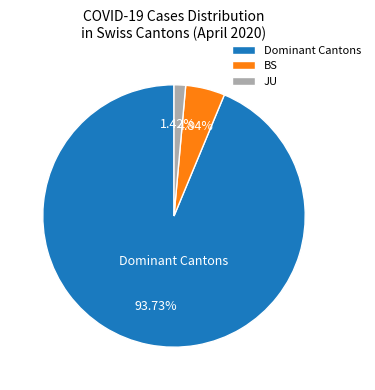

Which slice represents more than half of the pie?

Dominant Cantons